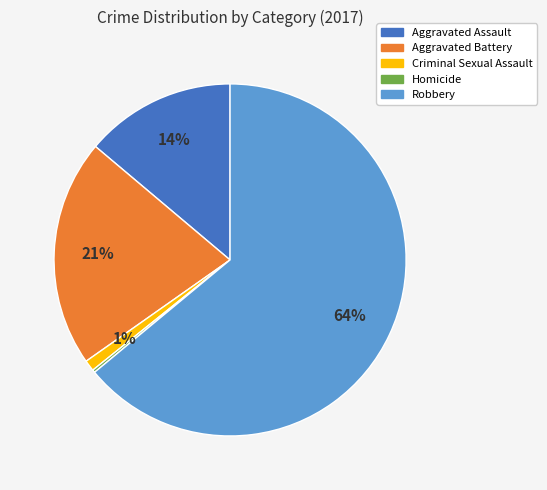

Which category accounts for the majority?

Robbery